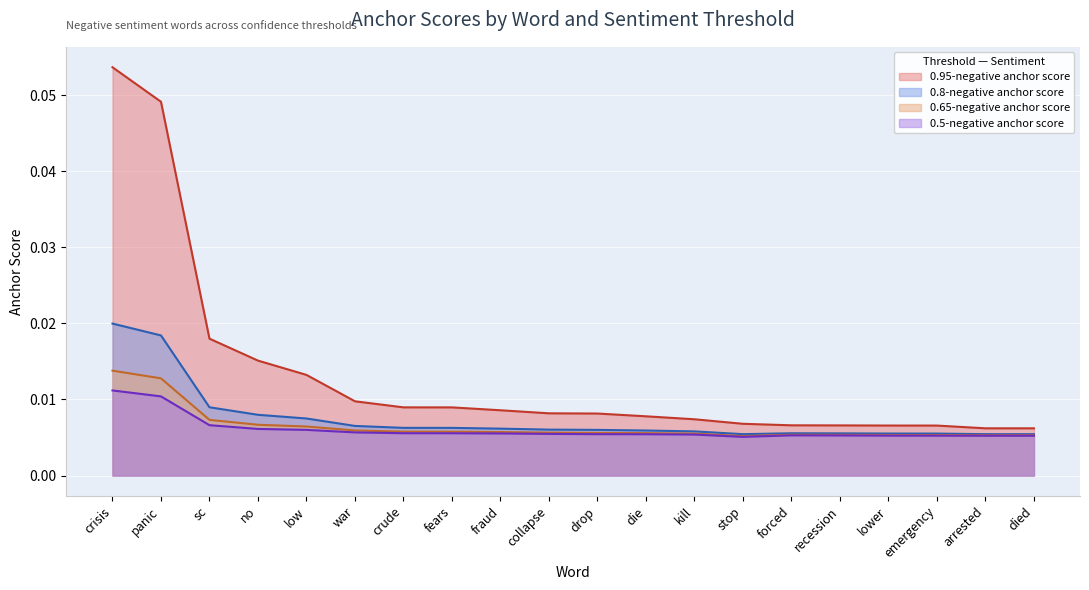

What is the label of the 6th point from the right?

forced